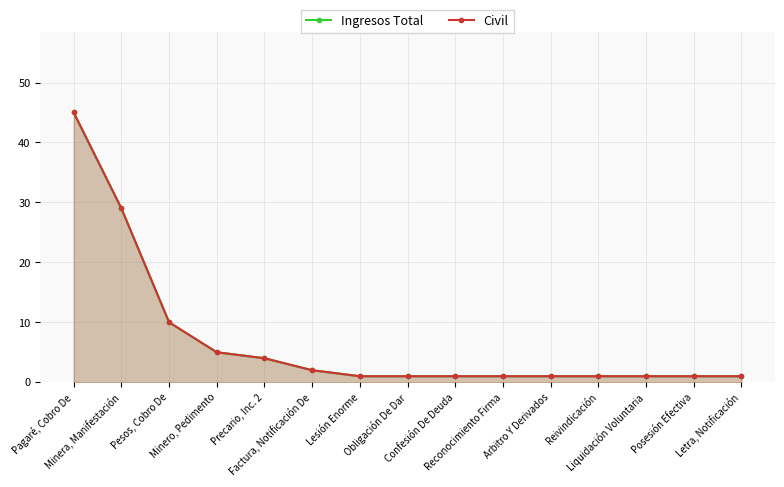

What is the difference between the maximum and second lowest values in the Civil series?

44